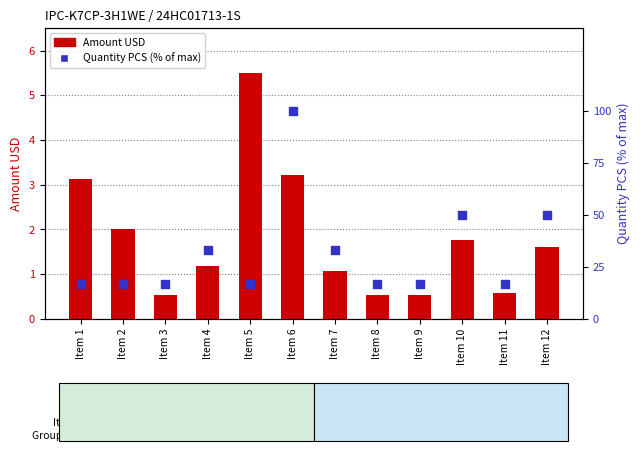

Is the value of Amount USD at Item 6 greater than the value of Quantity PCS (% of max) at Item 4?

No